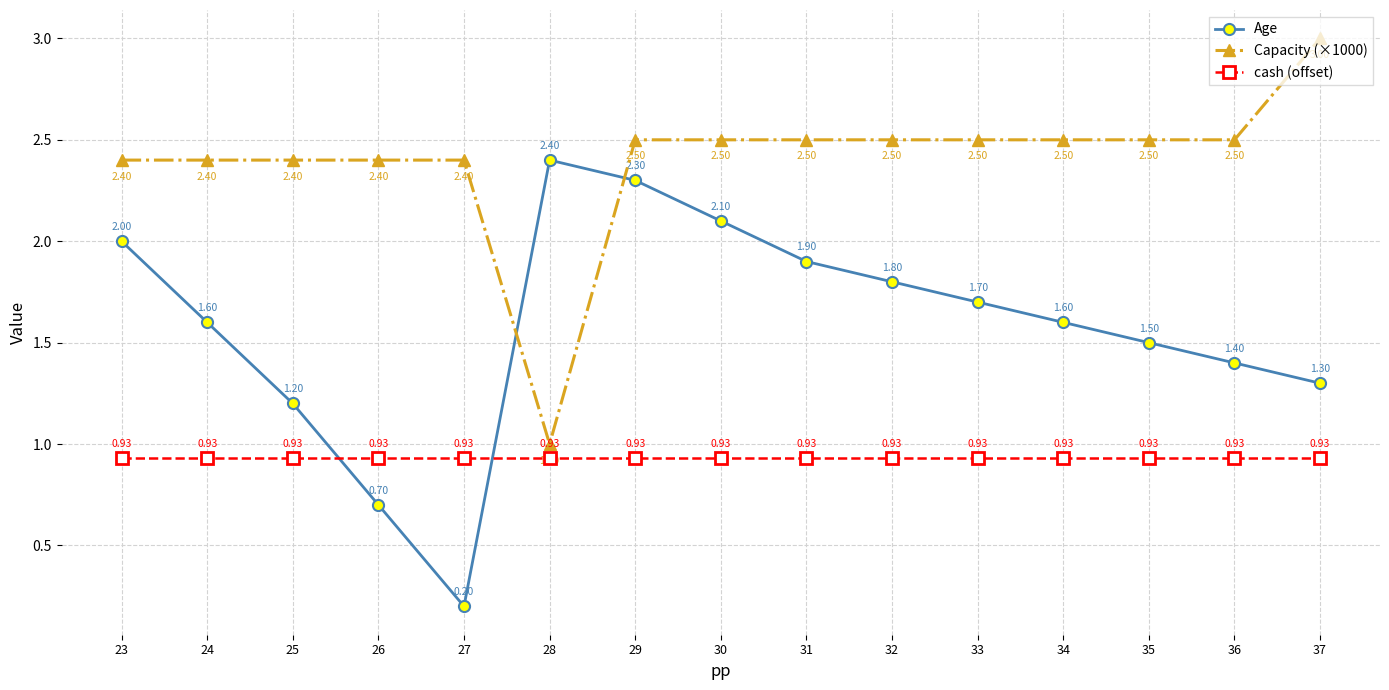

List the series in order of their overall mean, lowest first.

cash (offset), Age, Capacity (×1000)